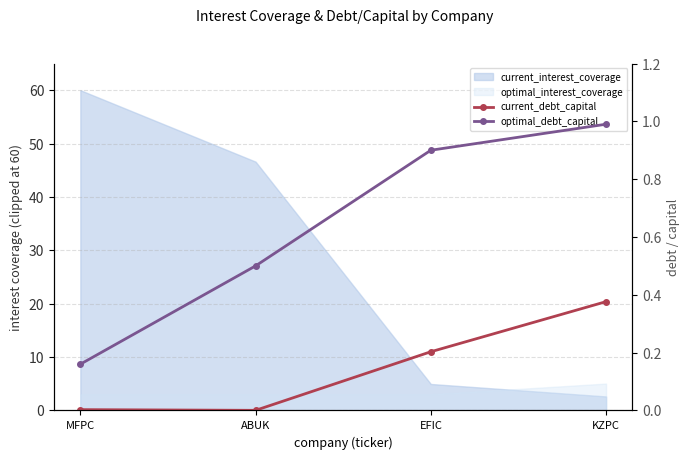

True or false: optimal_debt_capital and current_debt_capital intersect in this chart.

False